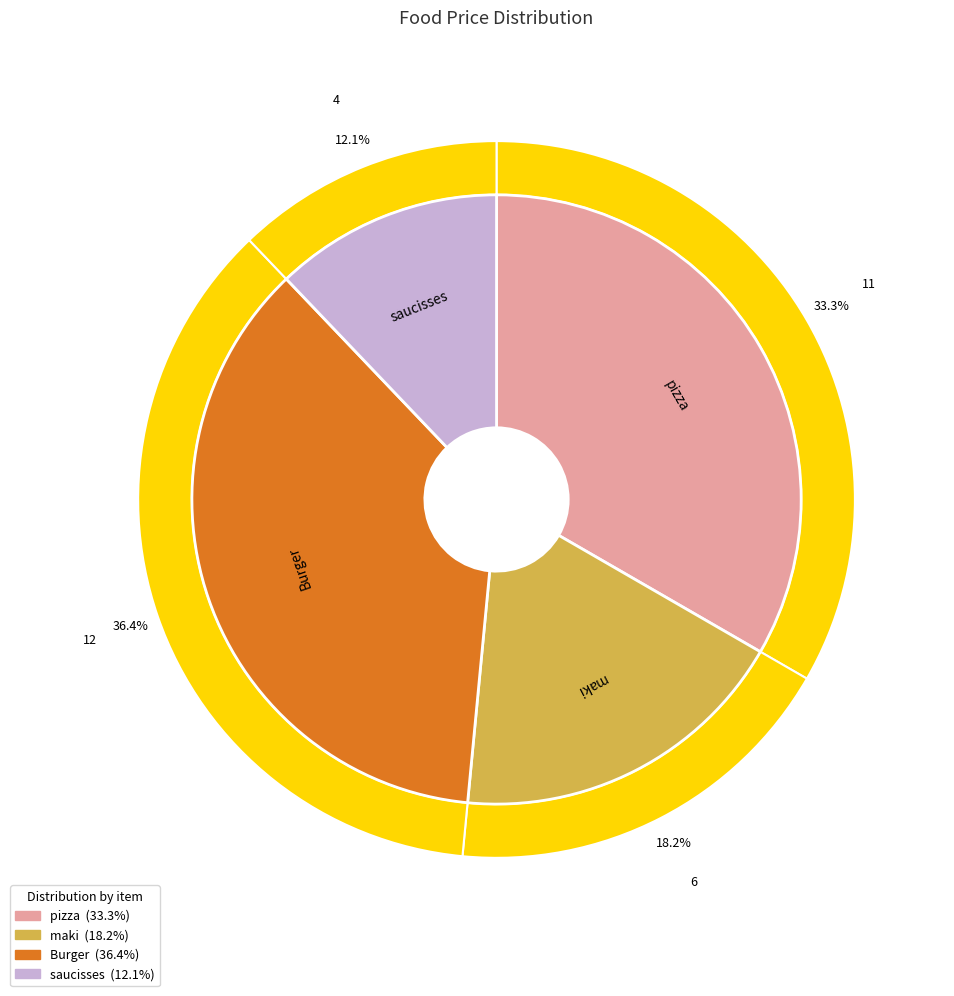

Is there a majority slice in this chart?

No